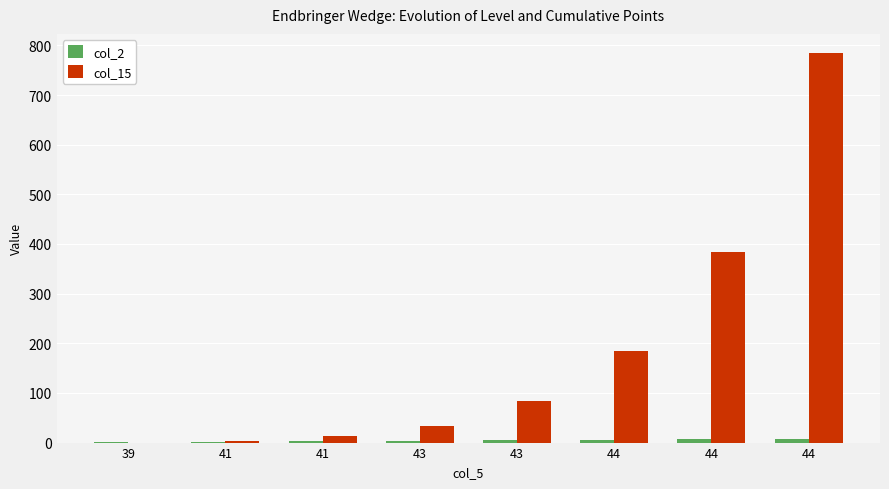

Does the chart contain stacked bars?

No